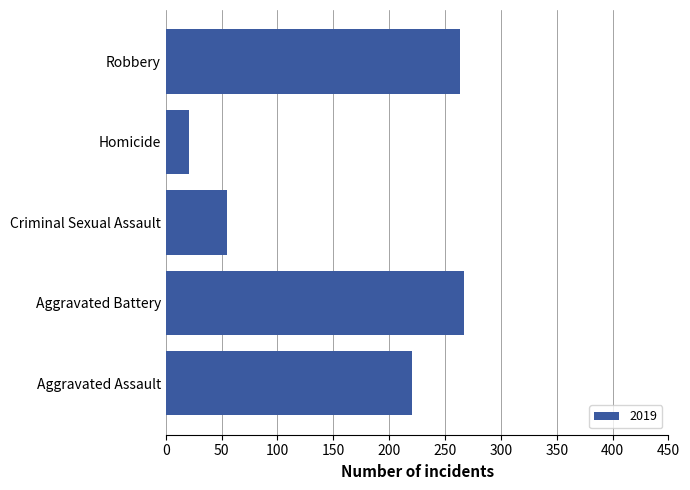

At which category does the chart reach its peak across all series?

Aggravated Battery